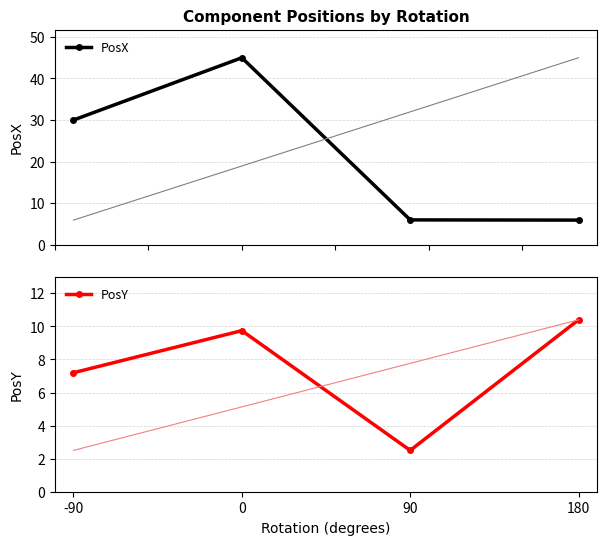

Where is PosY nearest to the value 6?

-90